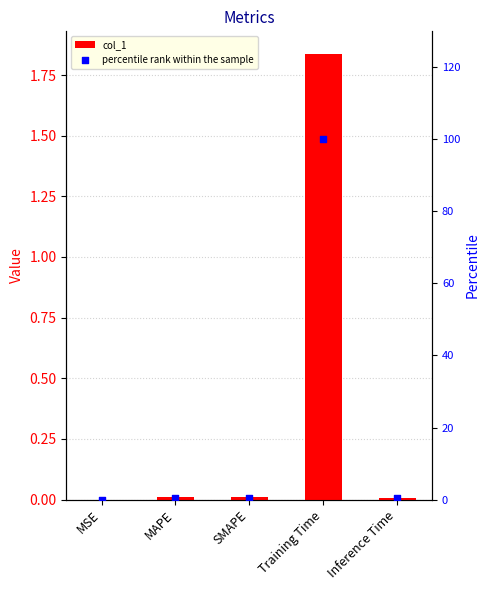

Which series reaches the maximum Y coordinate?

percentile rank within the sample